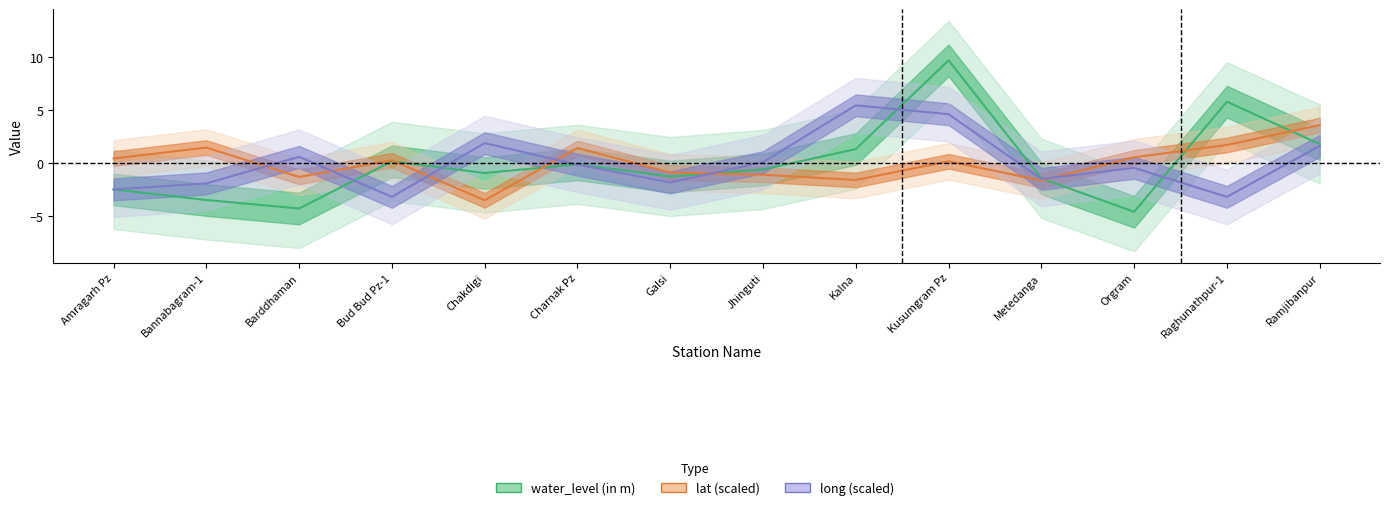

Where is lat (scaled) nearest to the value 0?

Kusumgram Pz